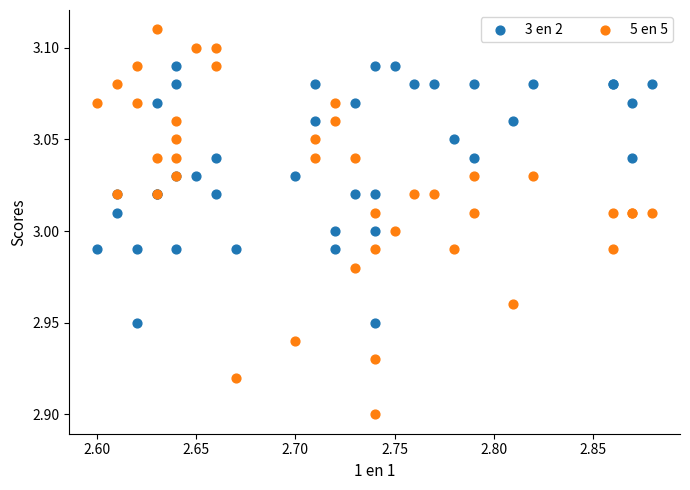

Which series has the largest Y range (max minus min)?

5 en 5